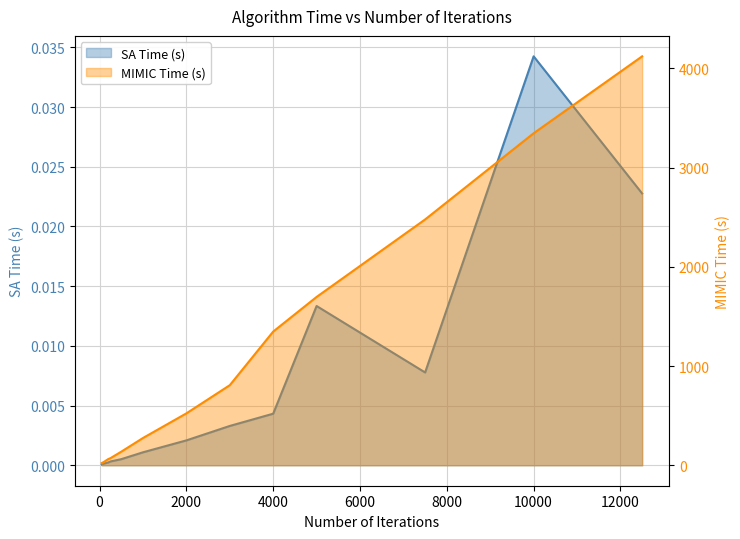

Which series changed the most between 4000 and 12500?

MIMIC Time (s)